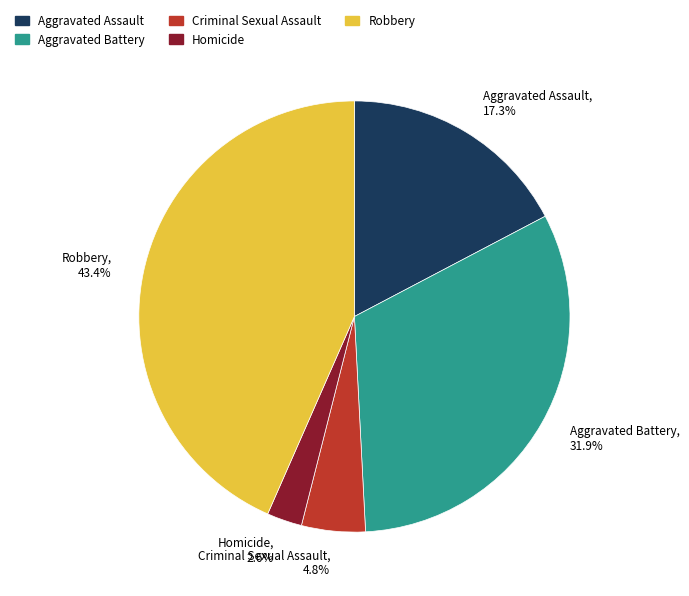

What percentage is the Aggravated Assault slice, to the nearest percent?

17%